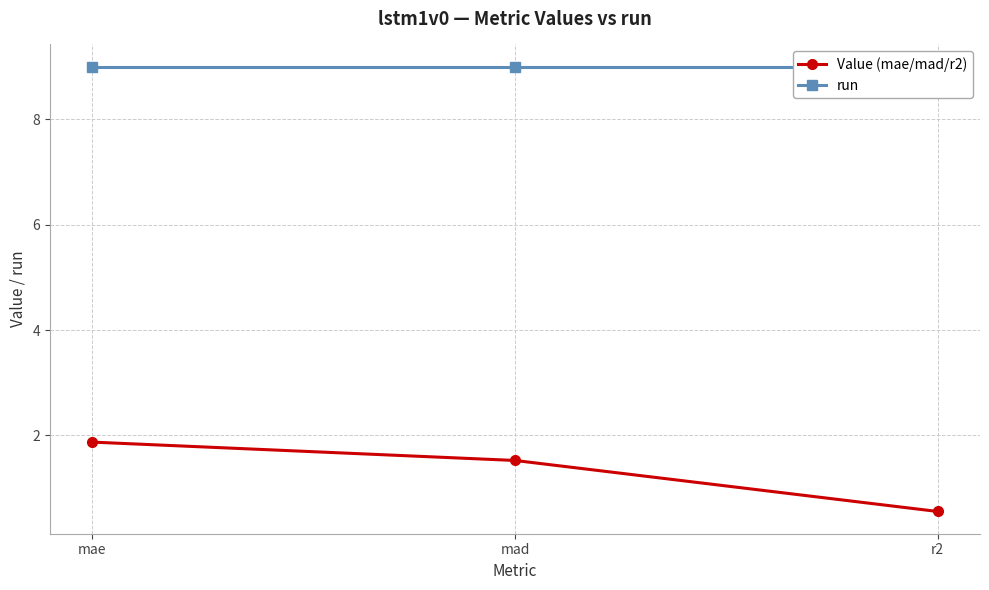

Where is Value (mae/mad/r2) nearest to the value 1?

r2